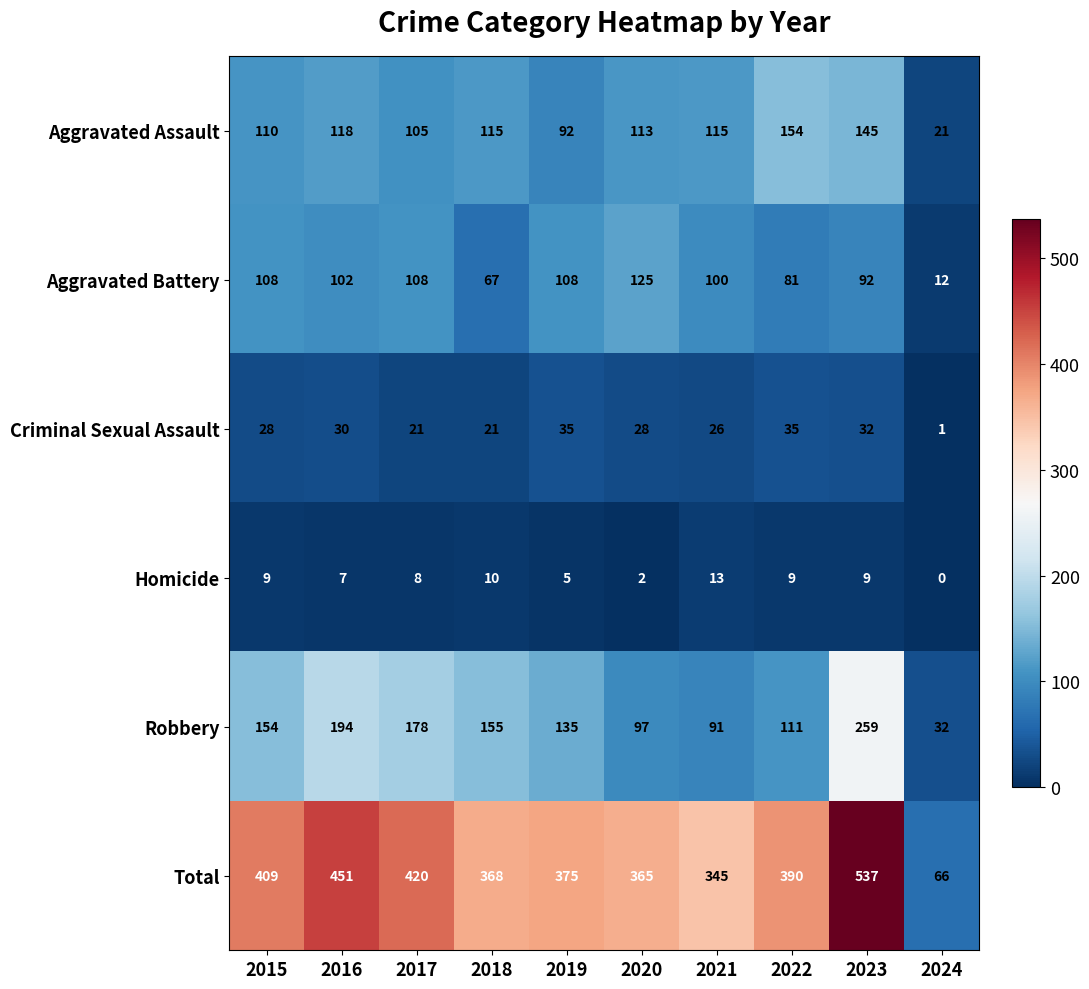

Count the number of data series in this chart.

6